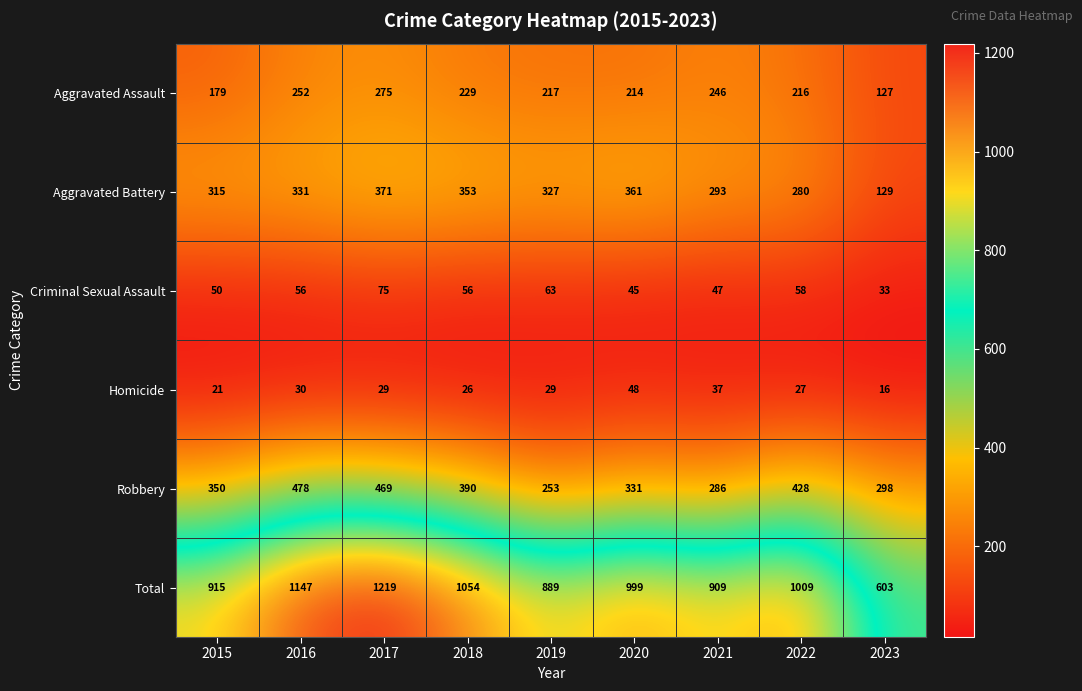

What is the average value of the Homicide series?

29